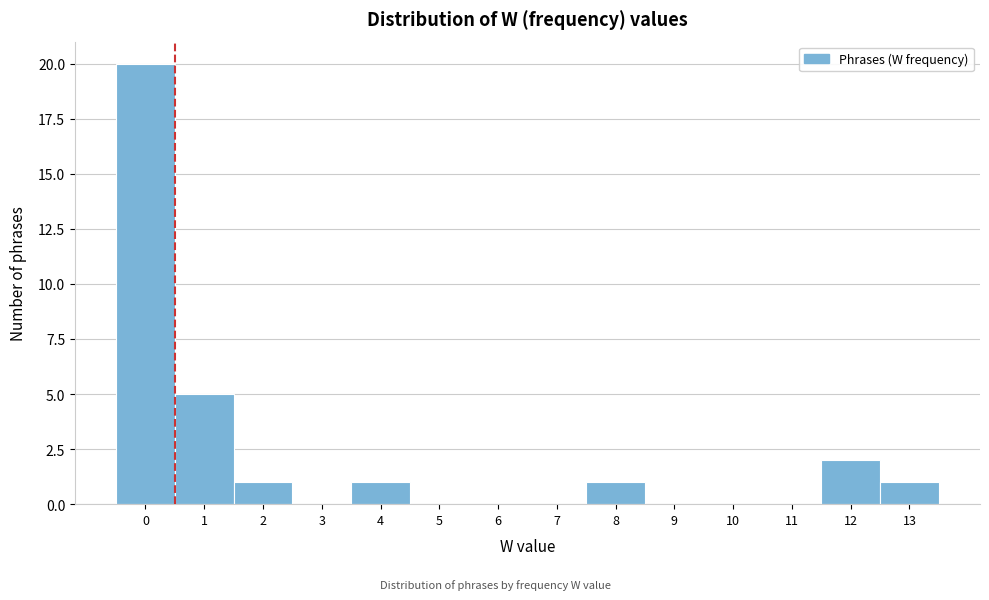

Reading left to right, transcribe this chart: for each bar, give the range it covers on the x-axis and its height. The values are not printed on the chart, so give them approximately, as read against the axis.

-0.5 to 0.5: 20
0.5 to 1.5: 5
1.5 to 2.5: 1
2.5 to 3.5: 0
3.5 to 4.5: 1
4.5 to 5.5: 0
5.5 to 6.5: 0
6.5 to 7.5: 0
7.5 to 8.5: 1
8.5 to 9.5: 0
9.5 to 10.5: 0
10.5 to 11.5: 0
11.5 to 12.5: 2
12.5 to 13.5: 1